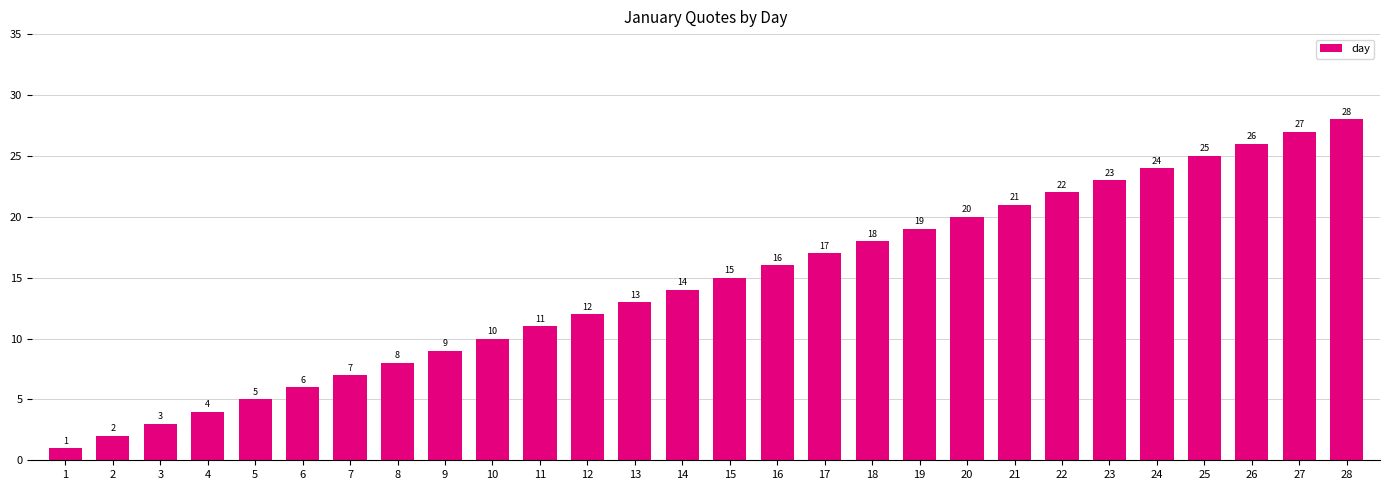

Does the chart contain any negative values?

No